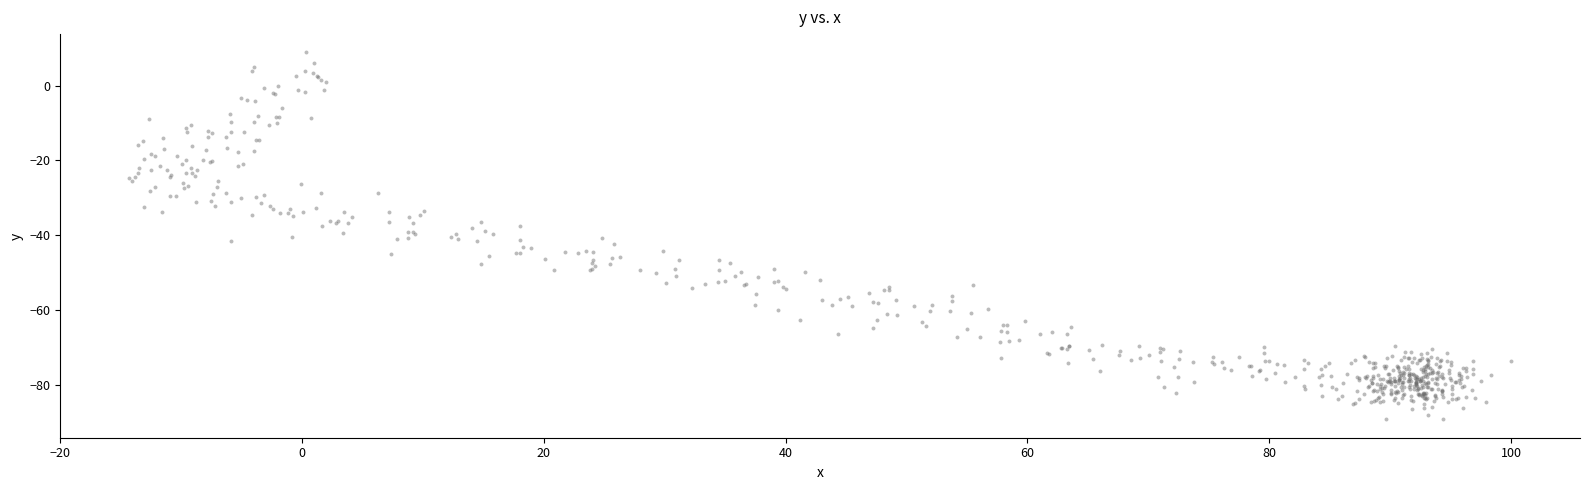

What is the range of Y values (max minus min)?

98.1